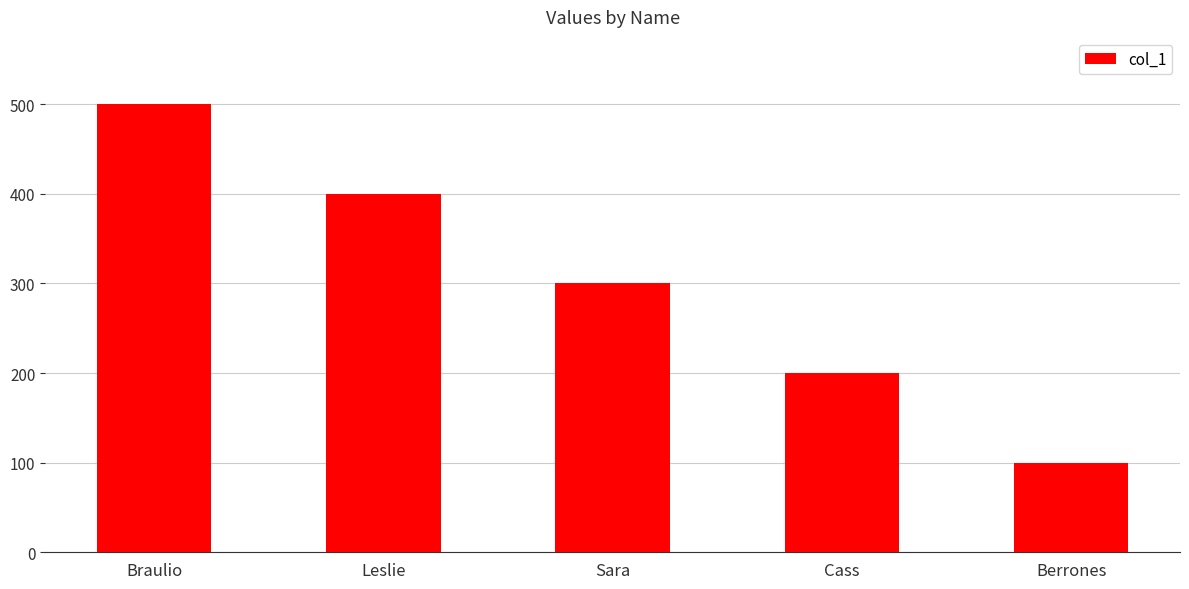

The chart shows a value of 400 at Leslie. True or false?

True